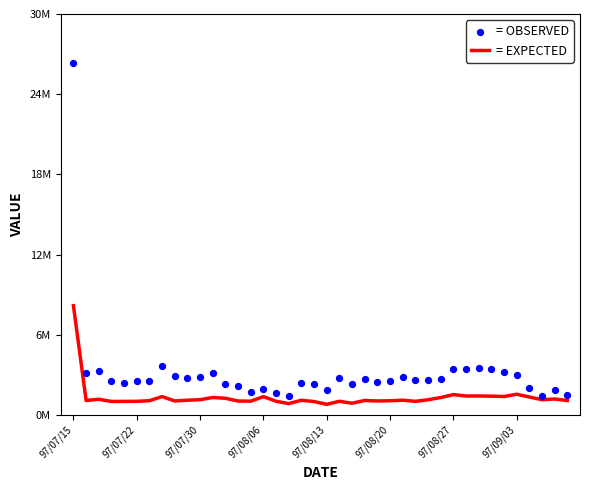

Which series has the largest Y range (max minus min)?

= OBSERVED